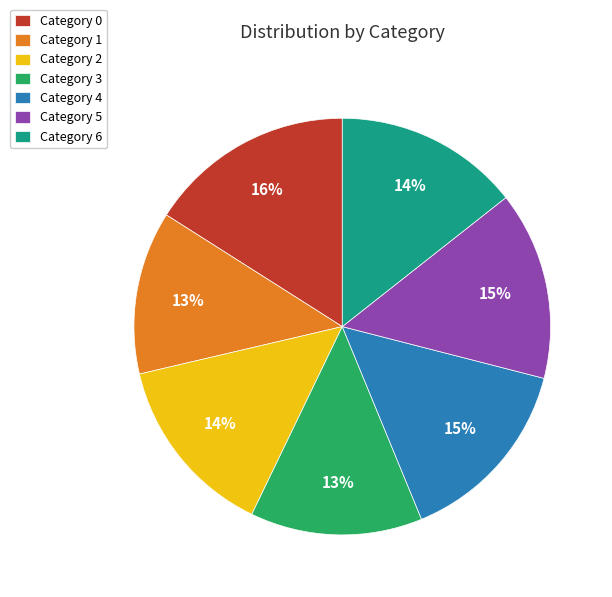

What is the largest slice in the pie chart?

Category 0